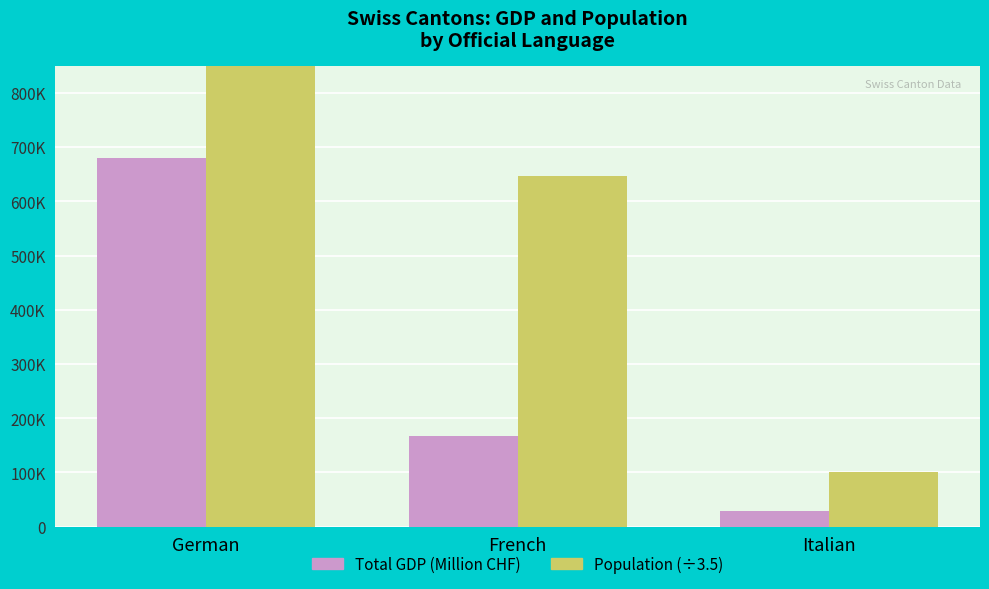

How many bars are there in each group?

2